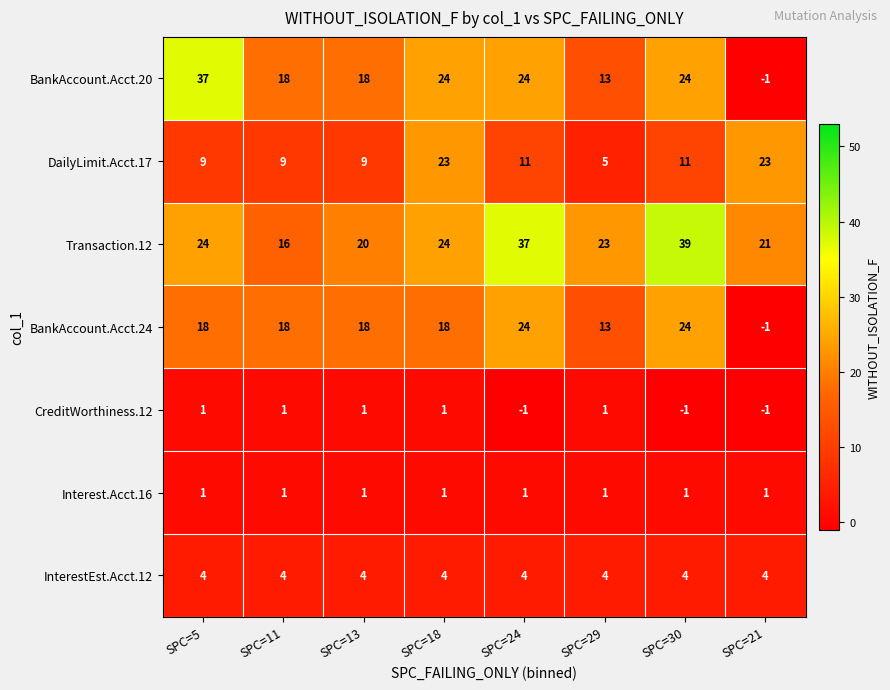

What is the minimum value shown in the chart?

-1